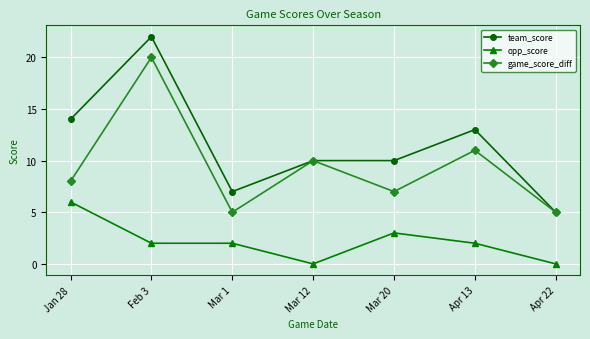

At which category is the sum across all series the highest?

Feb 3